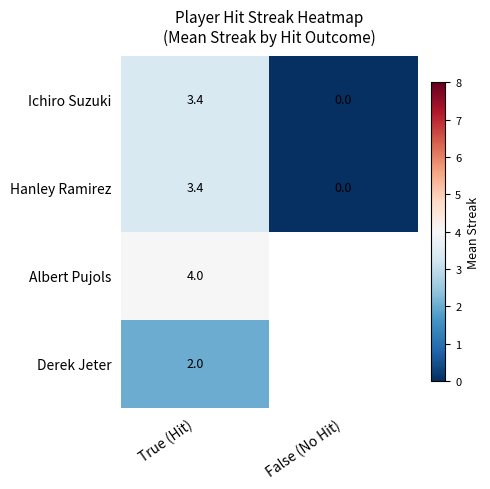

Is it true that Derek Jeter equals 0.5 at True (Hit)?

False